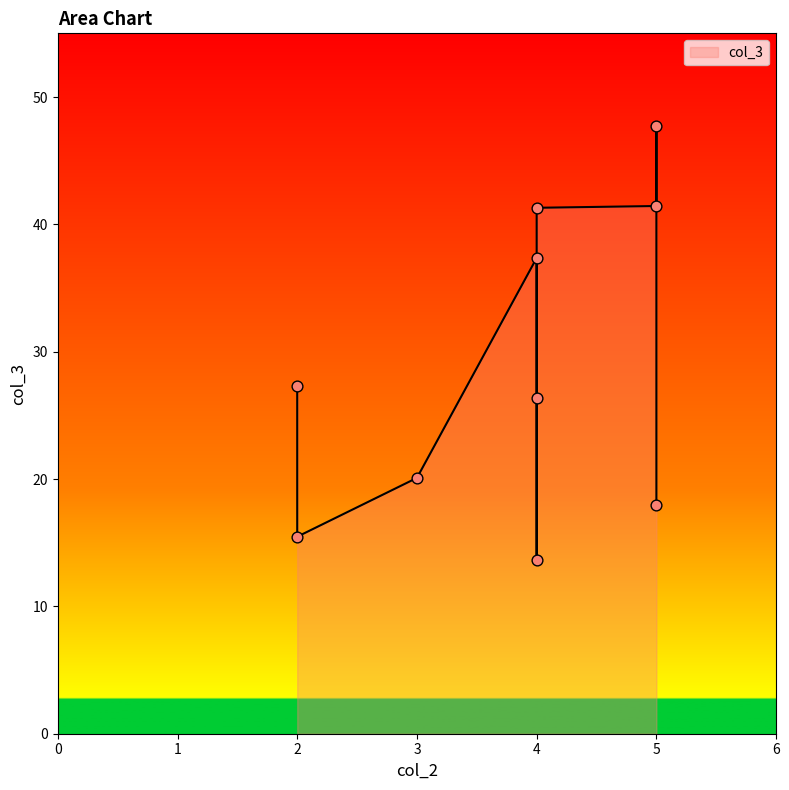

What is the change in value from 2 to 3?

-7.2